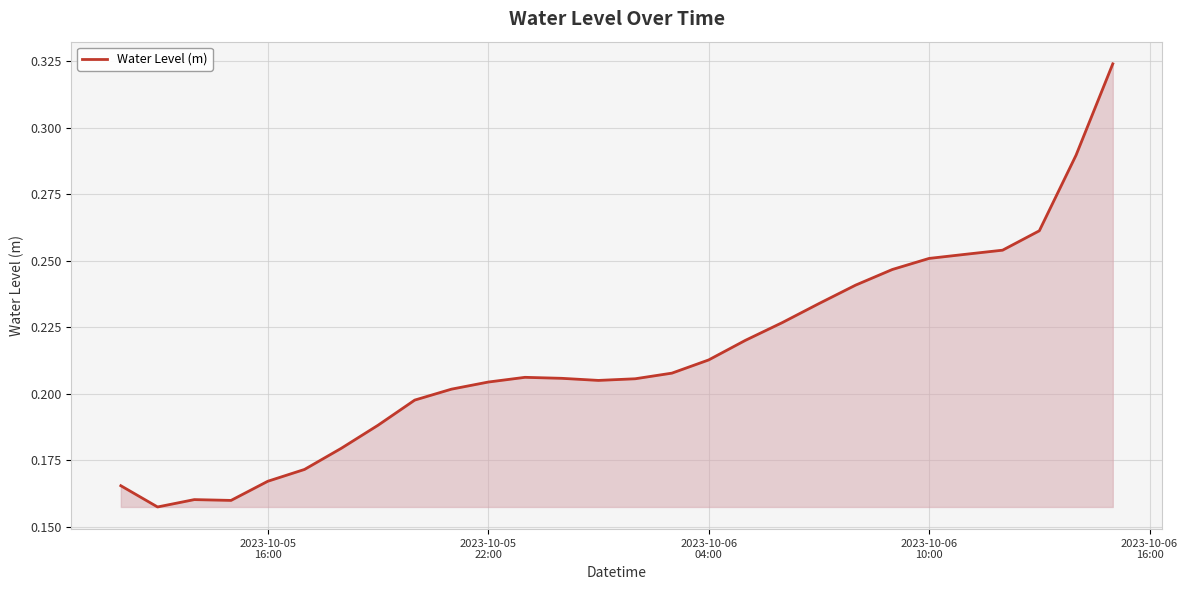

Reading left to right, transcribe all the data shown in this chart.

0.2	0.2	0.2	0.2	0.2	0.2	0.2	0.2	0.2	0.2	0.2	0.2	0.2	0.2	0.2	0.2	0.2	0.2	0.2	0.2	0.2	0.2	0.3	0.3	0.3	0.3	0.3	0.3